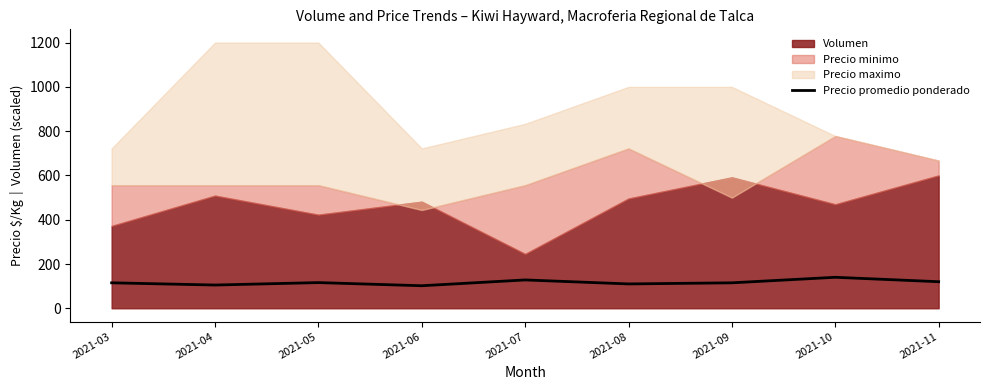

How many values are below 115?

3